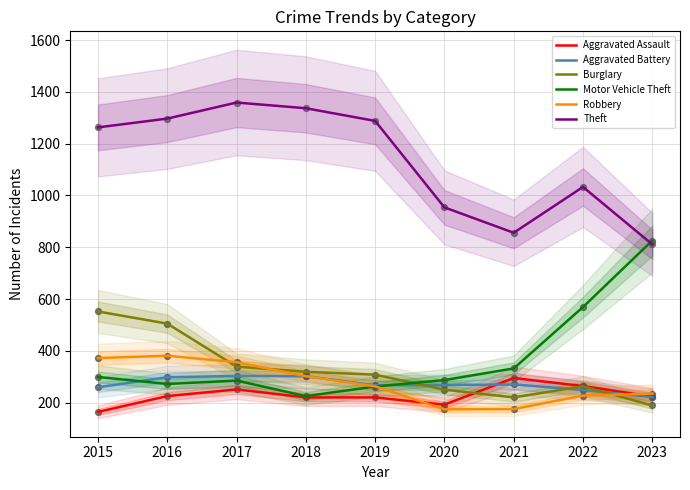

At how many categories does at least one series exceed 194?

9